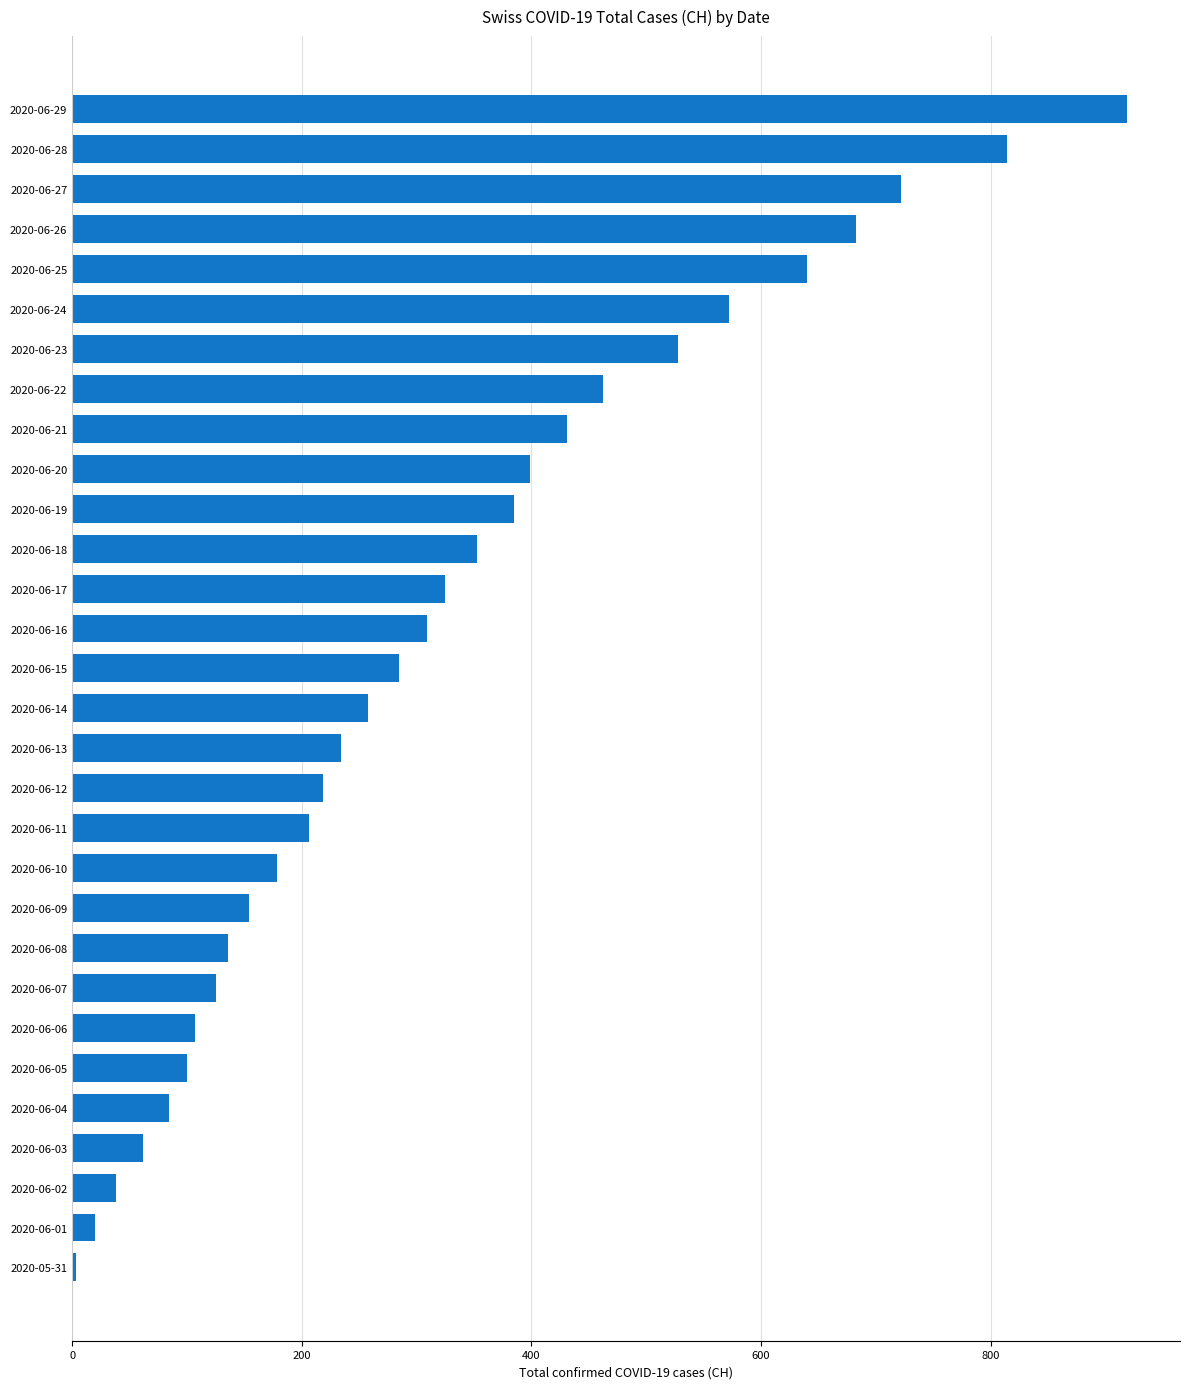

How many distinct data groups are displayed?

1